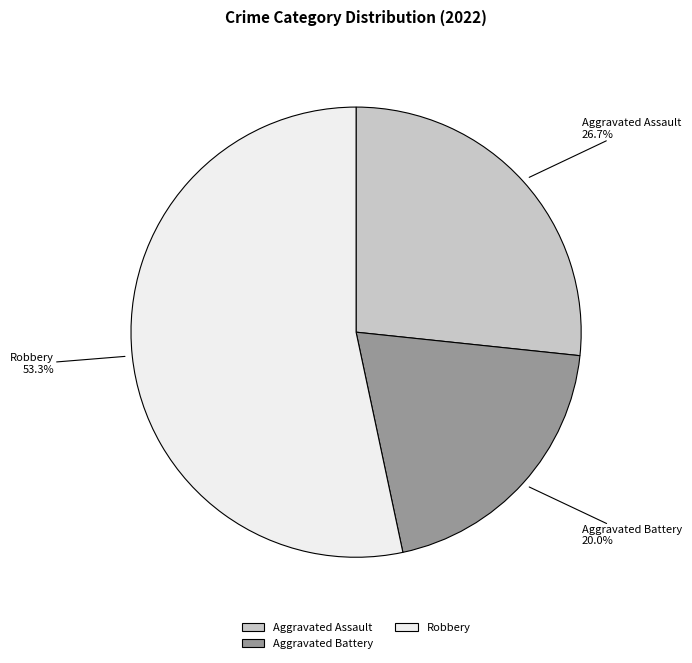

Is there any slice that represents more than half of the pie?

Yes